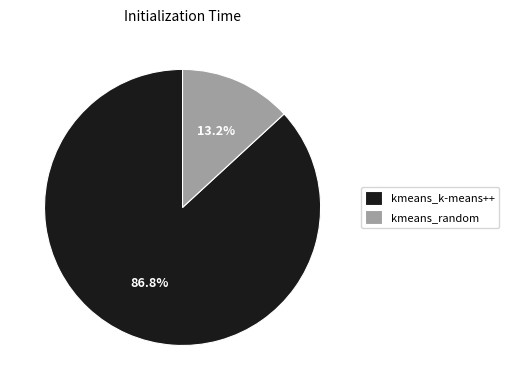

What is the ratio of the value at kmeans_k-means++ to the value at kmeans_random?

6.6